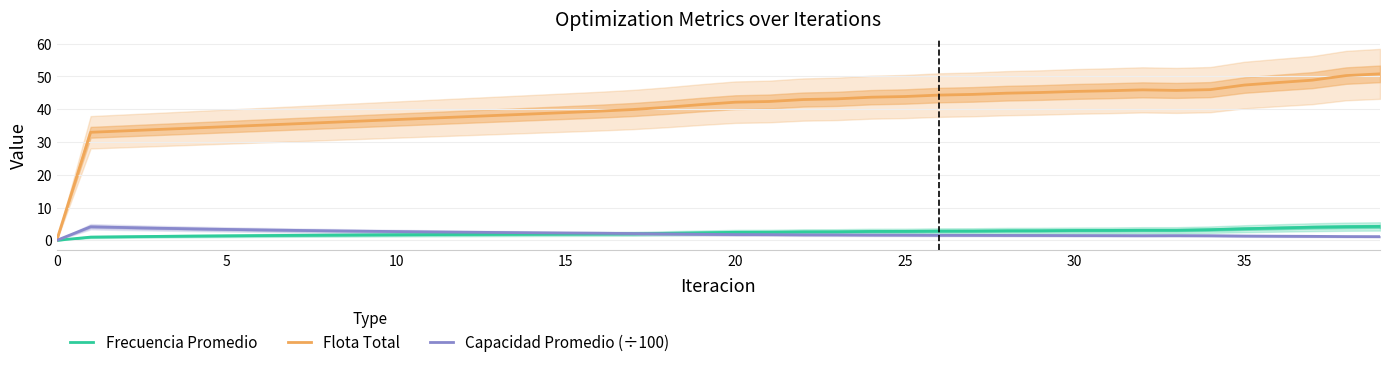

What is the greatest value displayed?

50.8